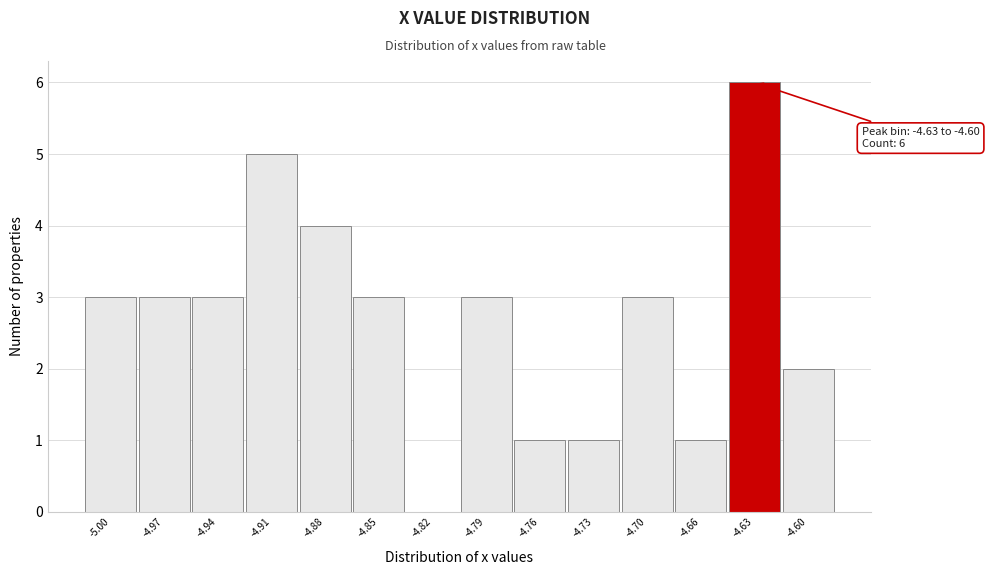

Reading left to right, what are all the values shown in this chart?

-5.00=3	-4.97=3	-4.94=3	-4.91=5	-4.88=4	-4.85=3	-4.82=0	-4.79=3	-4.76=1	-4.73=1	-4.70=3	-4.66=1	-4.63=6	-4.60=2